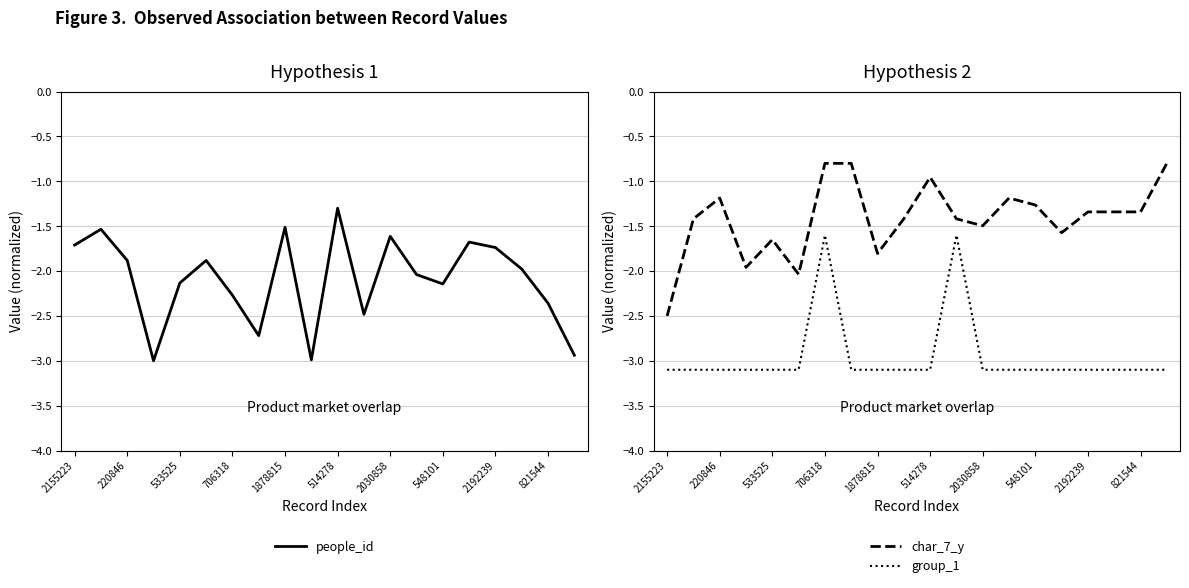

True or false: people_id has a value of -3.6 at 548101.

False